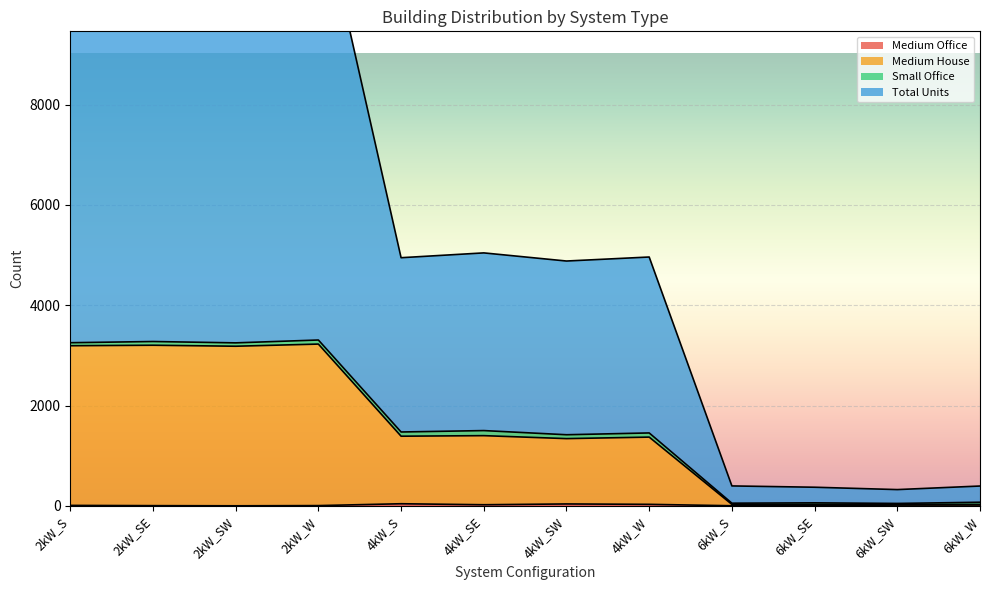

Is it true that Medium House equals 21 at 6kW_SE?

False